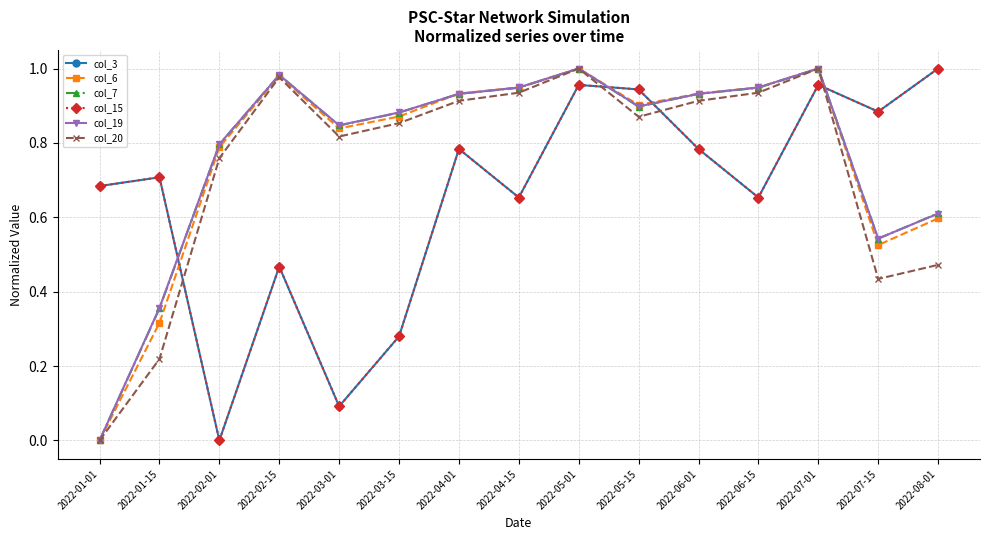

Is this an area chart (filled region under the line)?

No